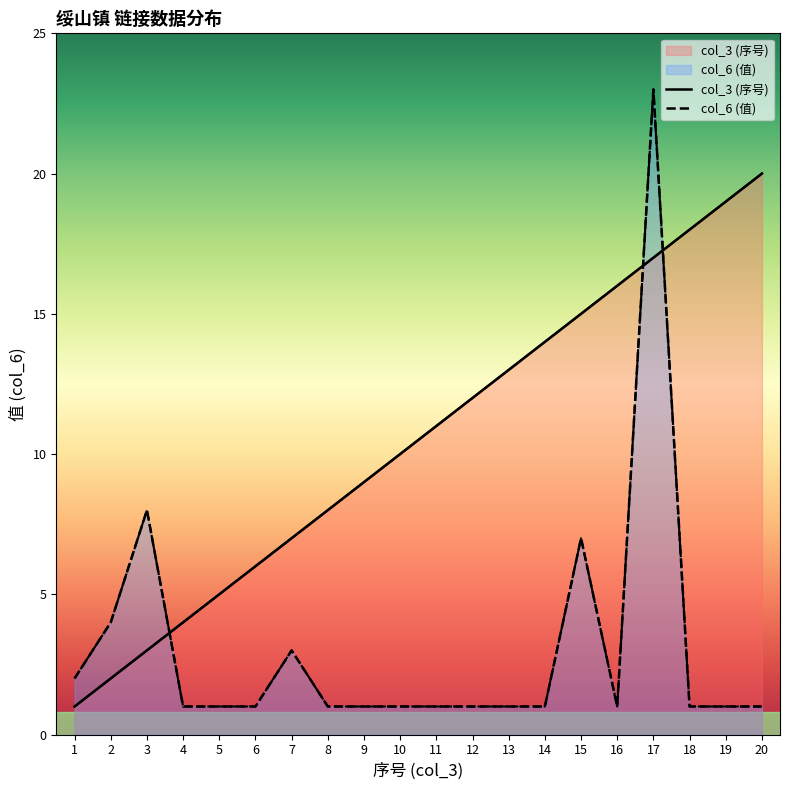

Which category has the highest value in the col_3 (序号) series?

20